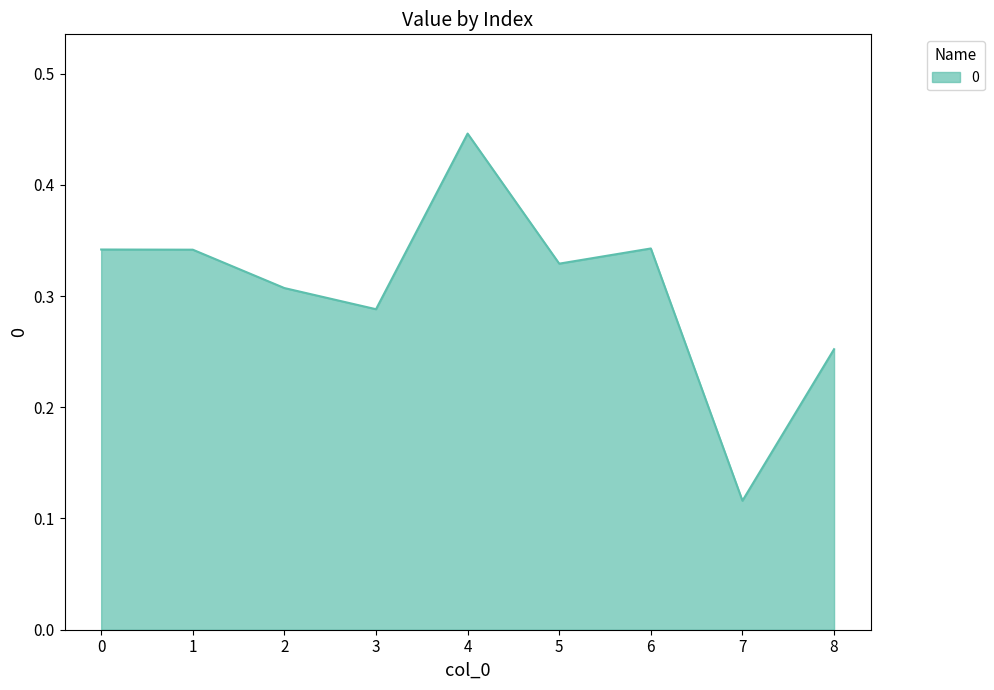

Where is the data nearest to the value 0?

7